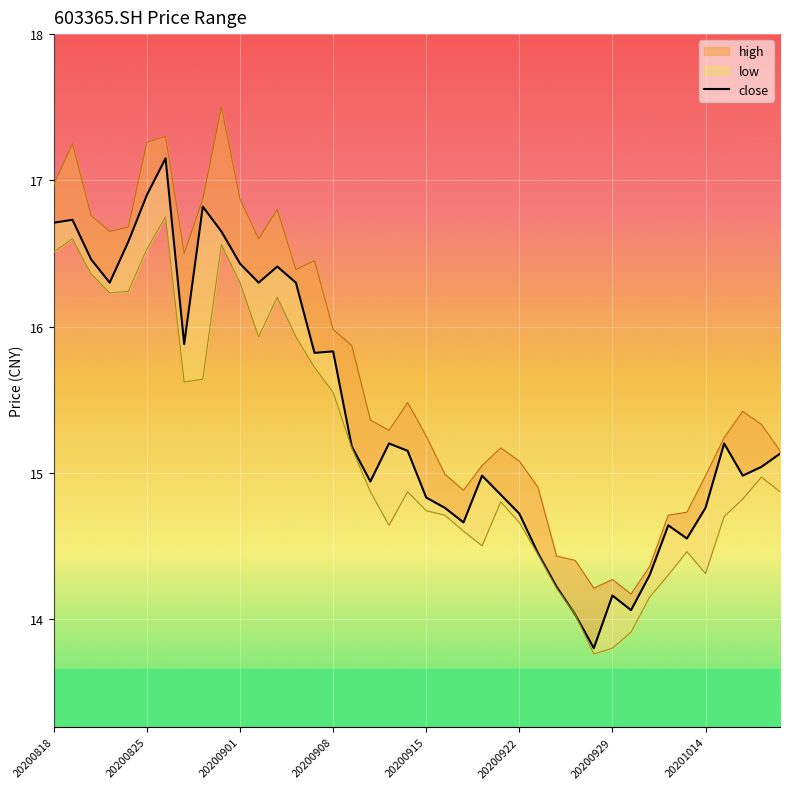

How many data points does each series have?

40